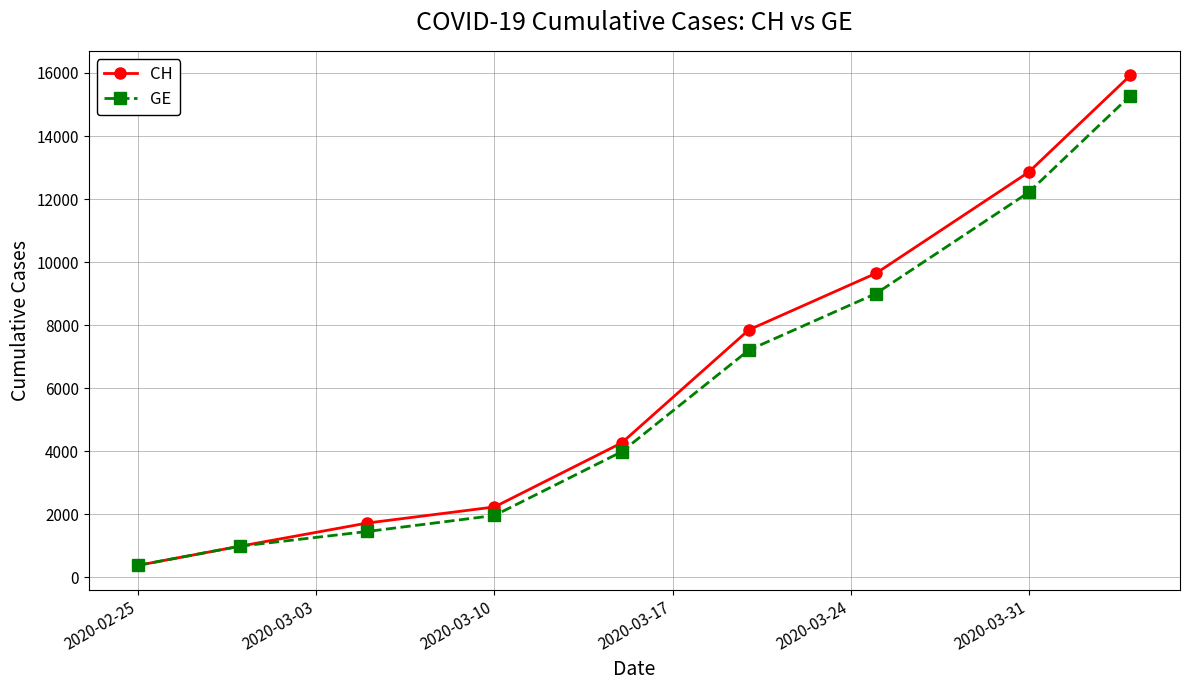

True or false: GE has more than 0 points higher than both neighbors.

False